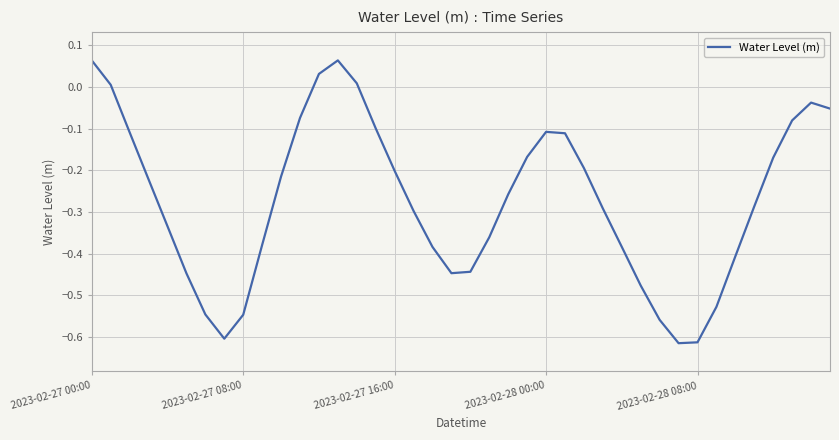

How many interior local peaks (higher than both neighbors) does the data have?

3